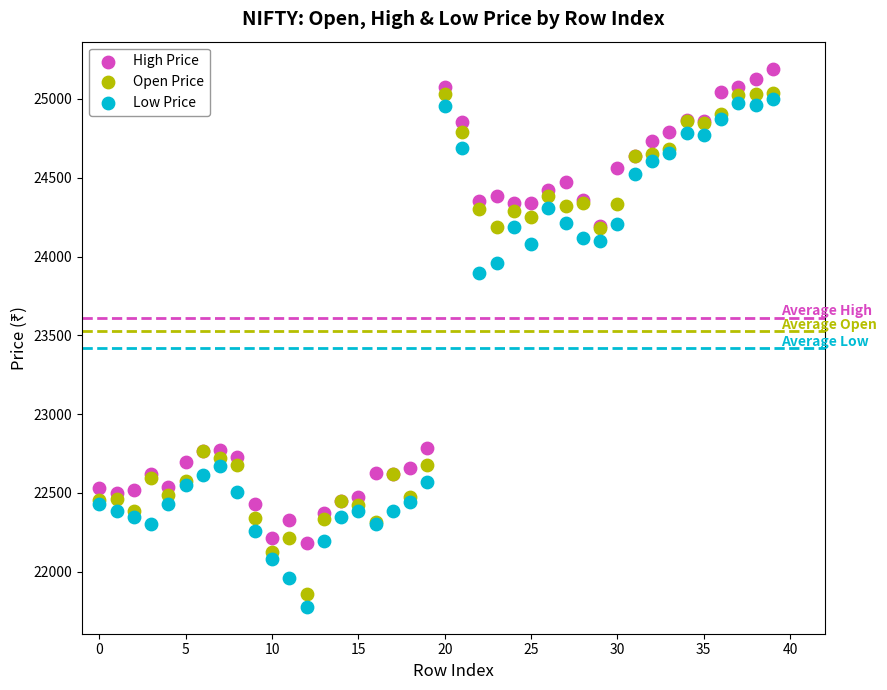

In the Open Price series, what Y value is closest to 23448?

22765.1